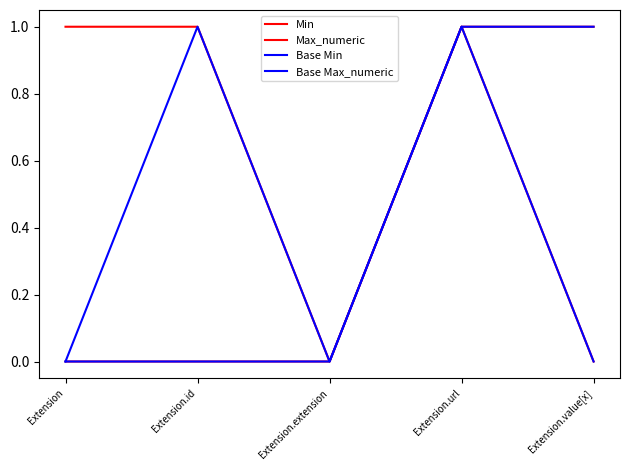

Does the chart display data point markers on the line(s)?

No